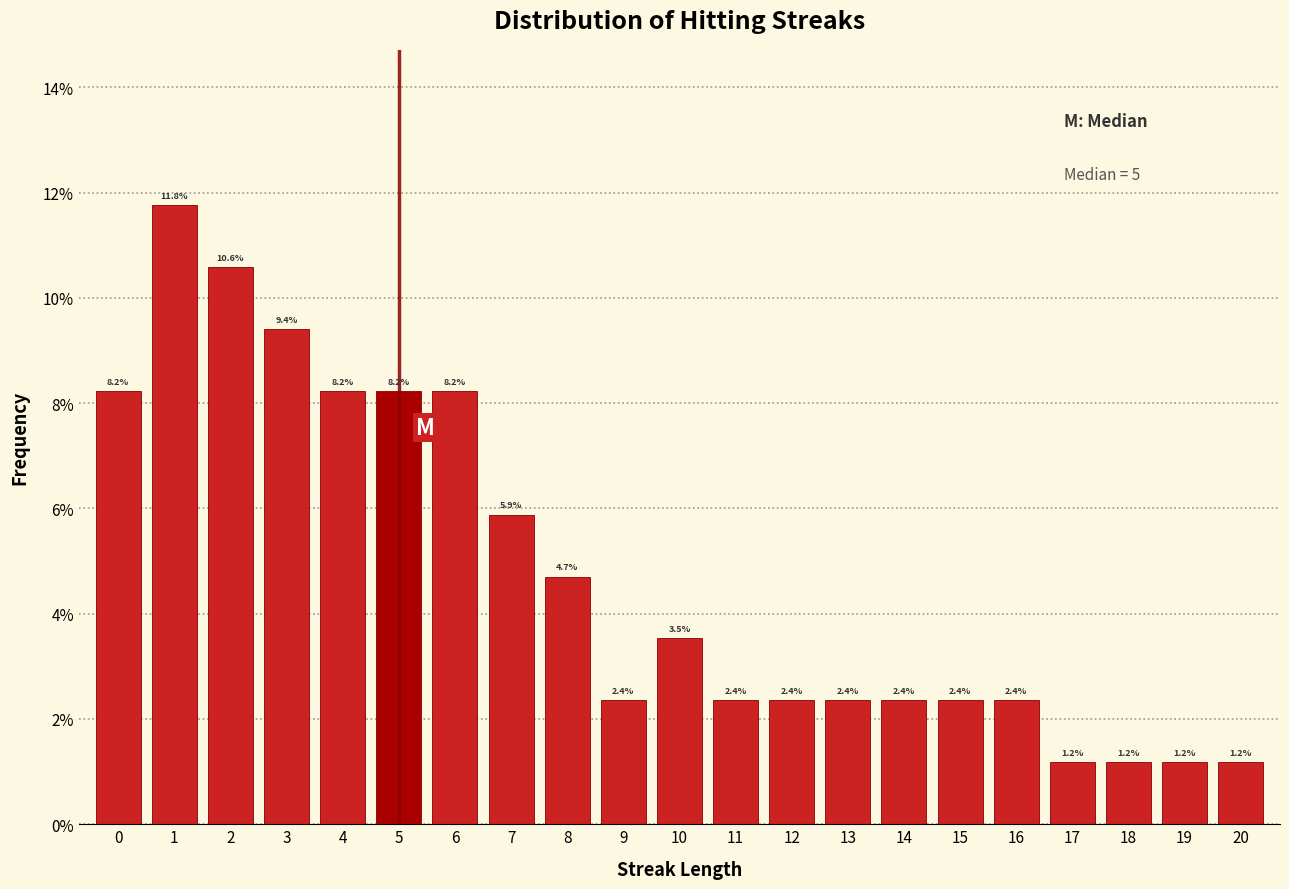

Over which range of the x-axis is the bar tallest?

0.5 to 1.5